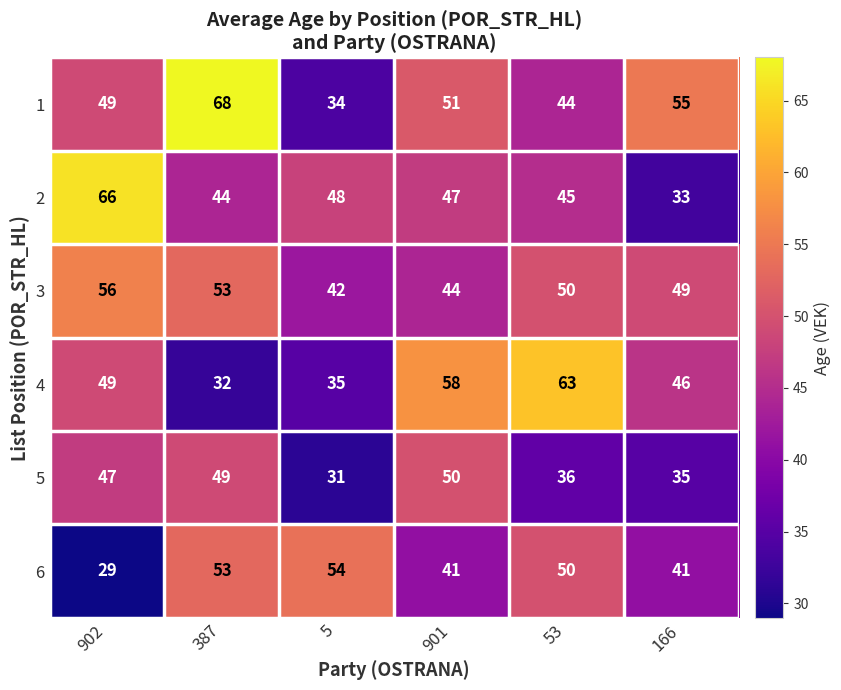

What is the spread (max minus min) of values at 5?

23